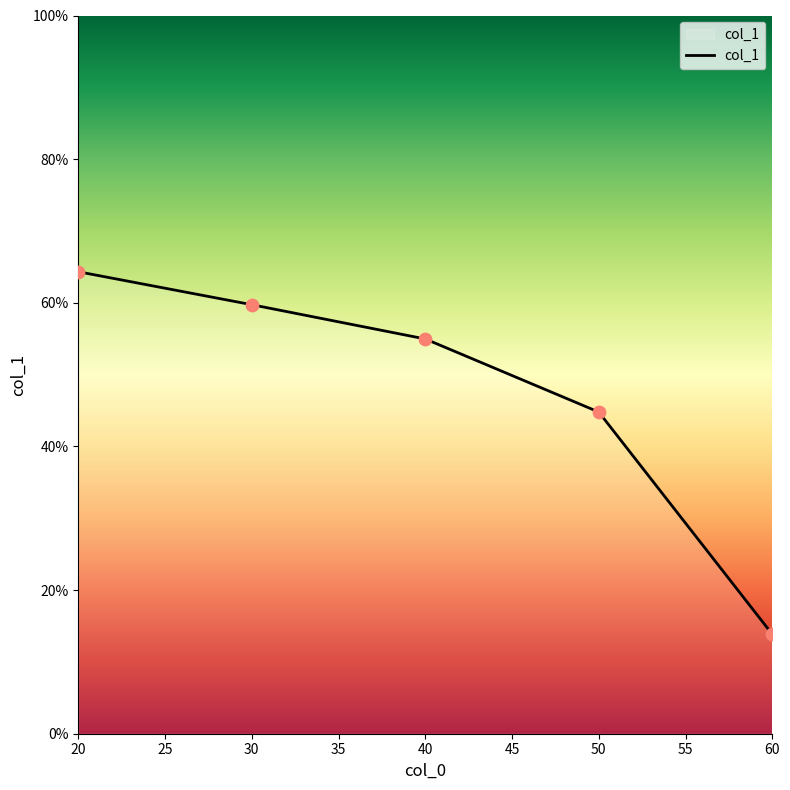

Which has a higher value, 20 or 30?

20